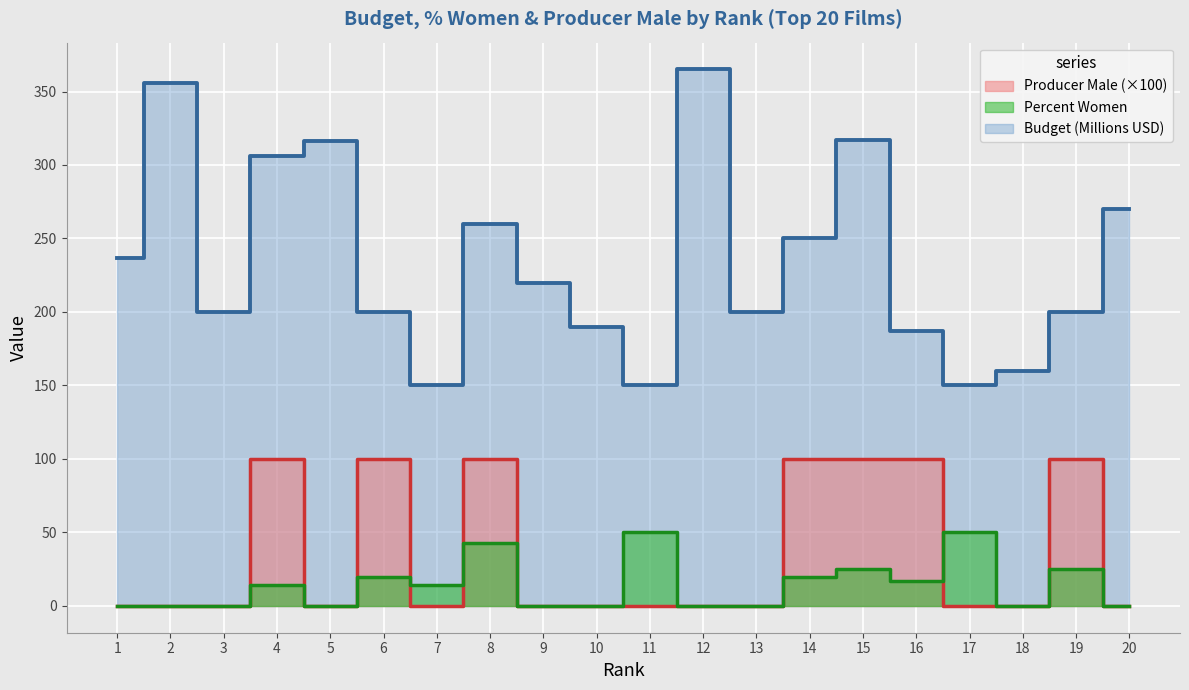

True or false: Budget (Millions) and Producer Male intersect in this chart.

False